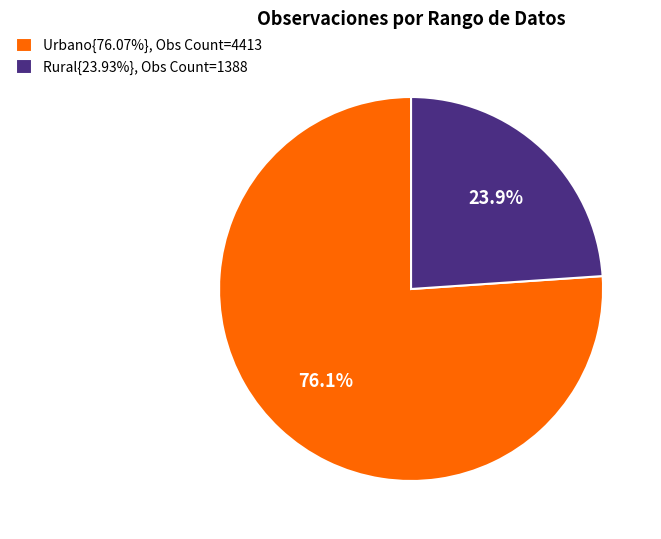

What percentage is NOT represented by Urbano{76.07%}, Obs Count=4413?

23.9%